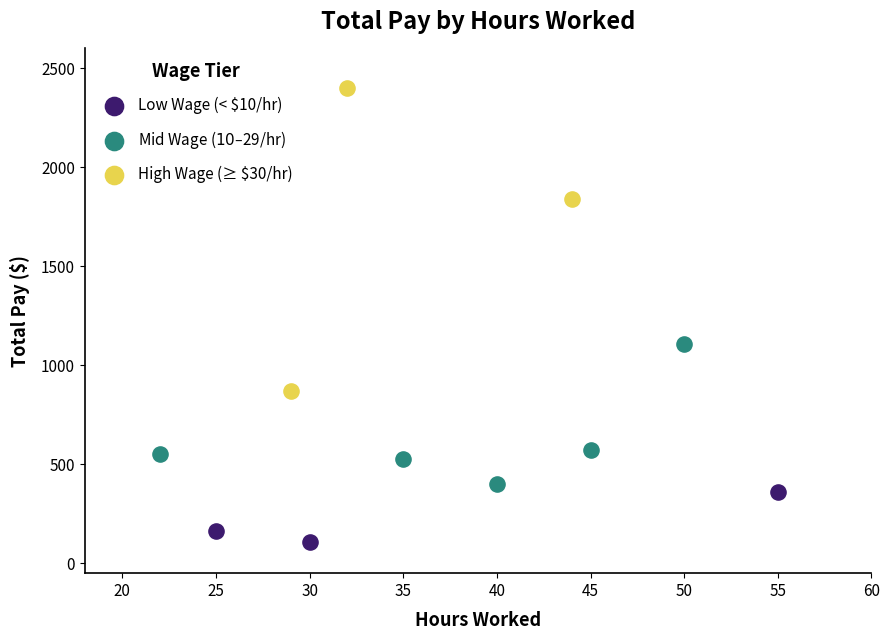

Which series has the largest Y range (max minus min)?

High Wage (≥ $30/hr)